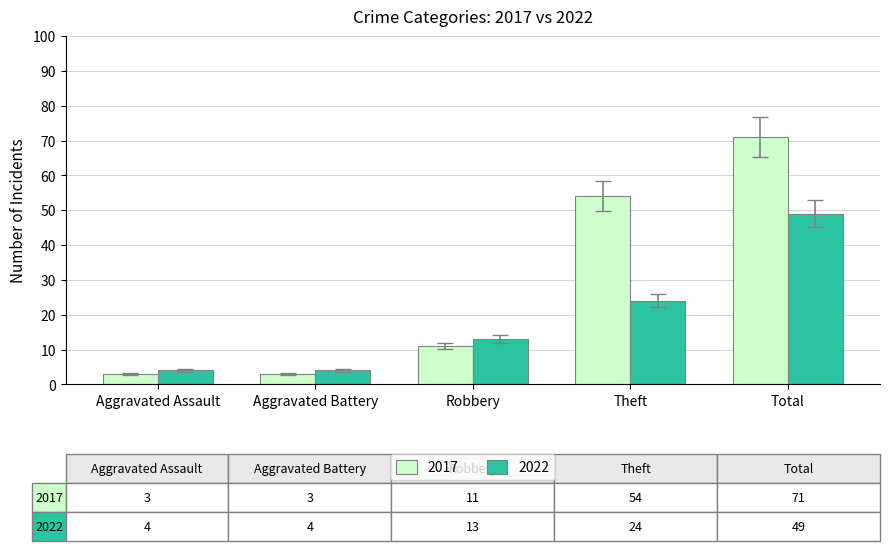

What is the difference between the 2022 values at Aggravated Battery and Robbery?

9